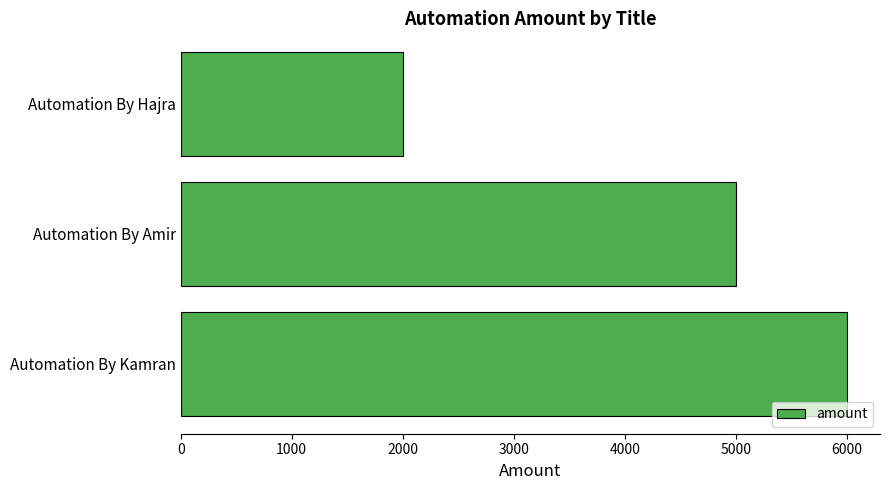

Which label corresponds to the smallest value in the chart?

Automation By Hajra